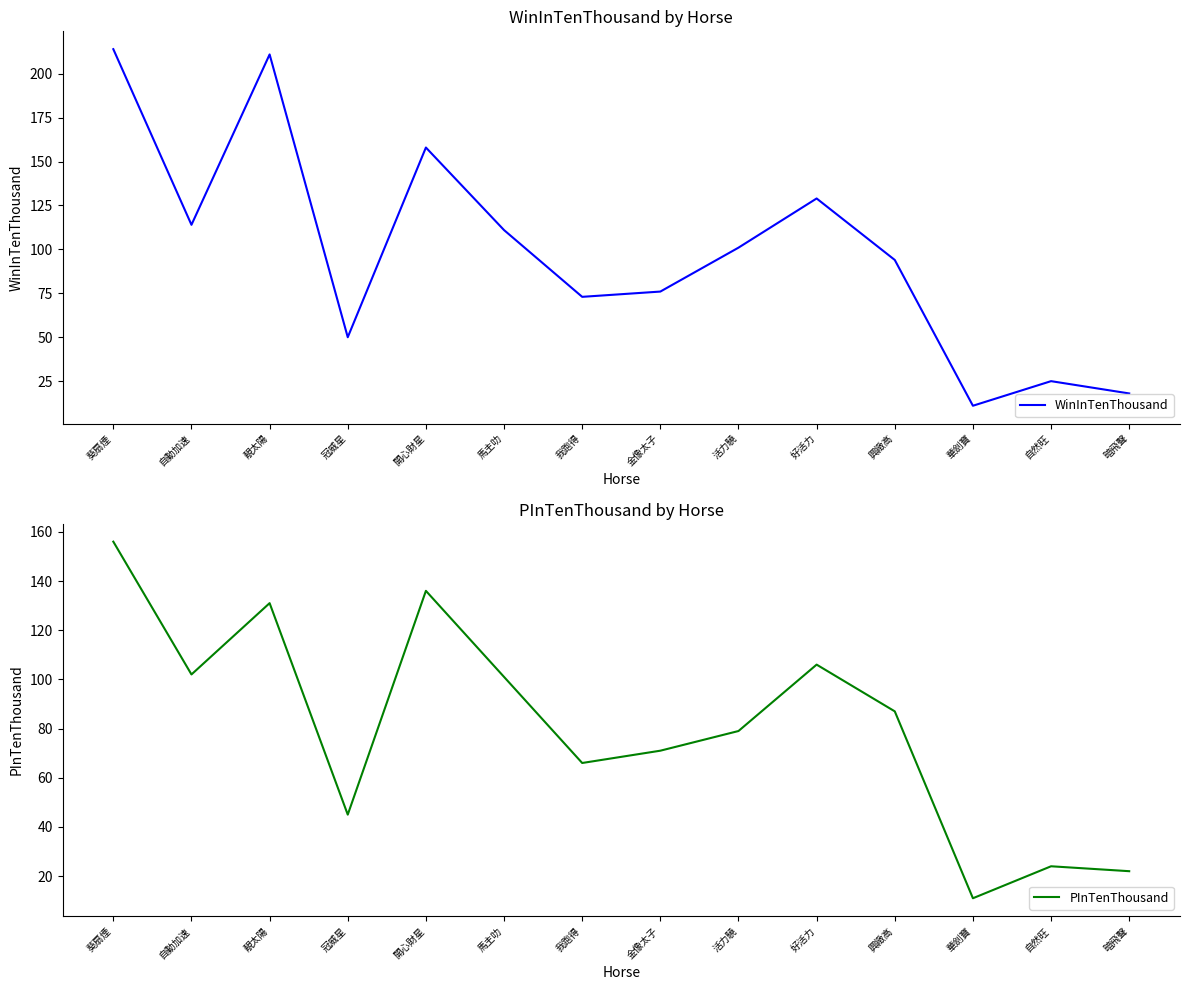

In WinInTenThousand, how many points are lower than both neighbors (excluding endpoints)?

4